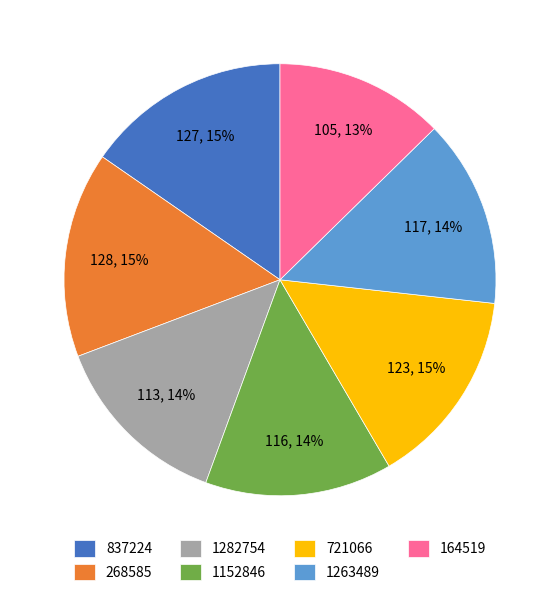

Is 1282754 the majority of the pie?

No